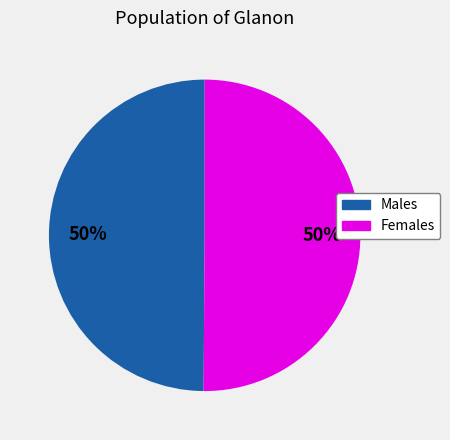

To the nearest percent, what is the average slice percentage?

50%